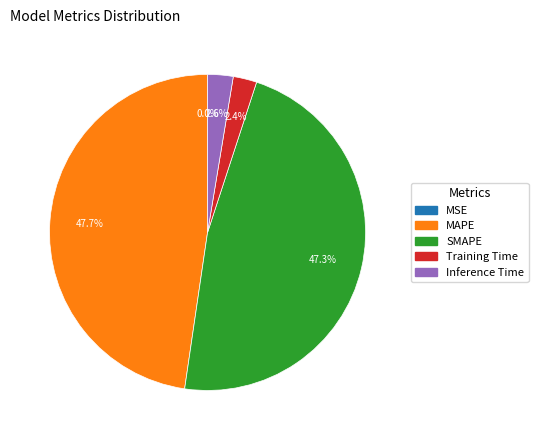

Does Inference Time represent more than half of the total?

No